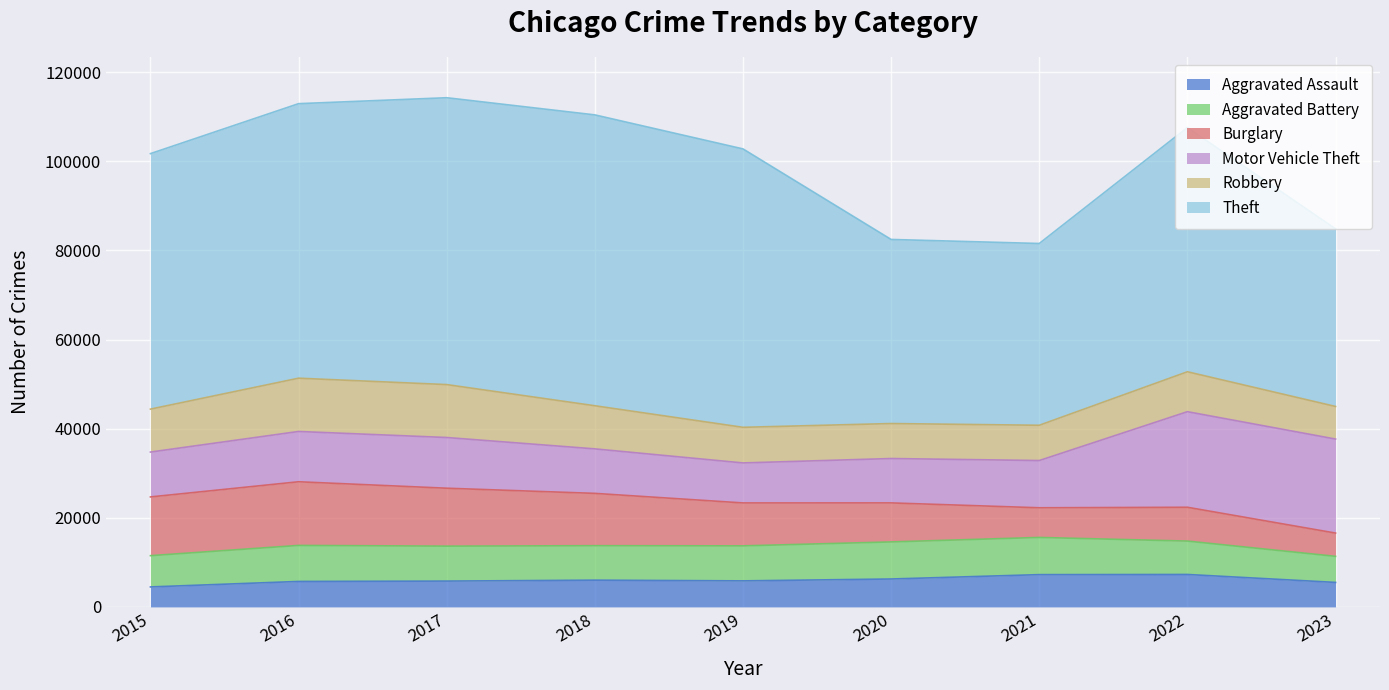

How many data points in Aggravated Battery are above 7845?

4